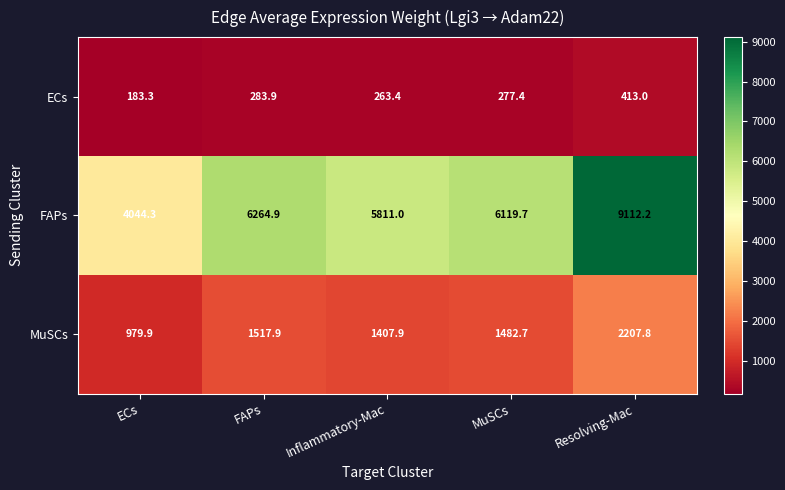

What is the sum of the FAPs values at FAPs and MuSCs?

12384.6